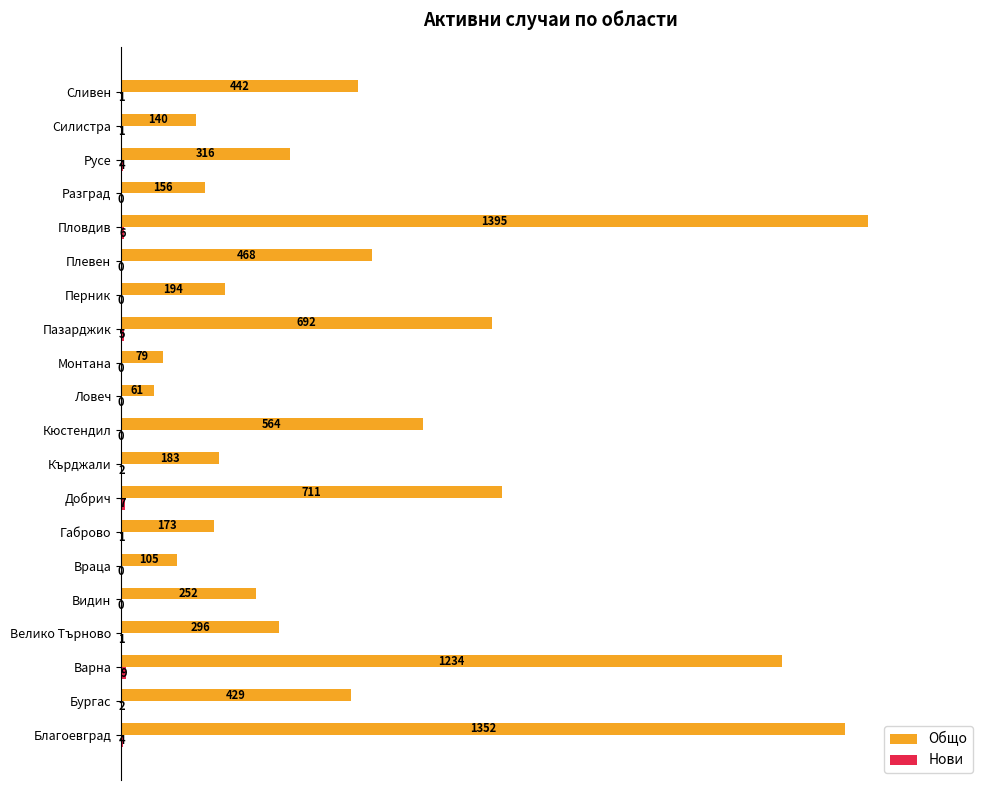

What are all the series names shown in the legend?

Общо, Нови